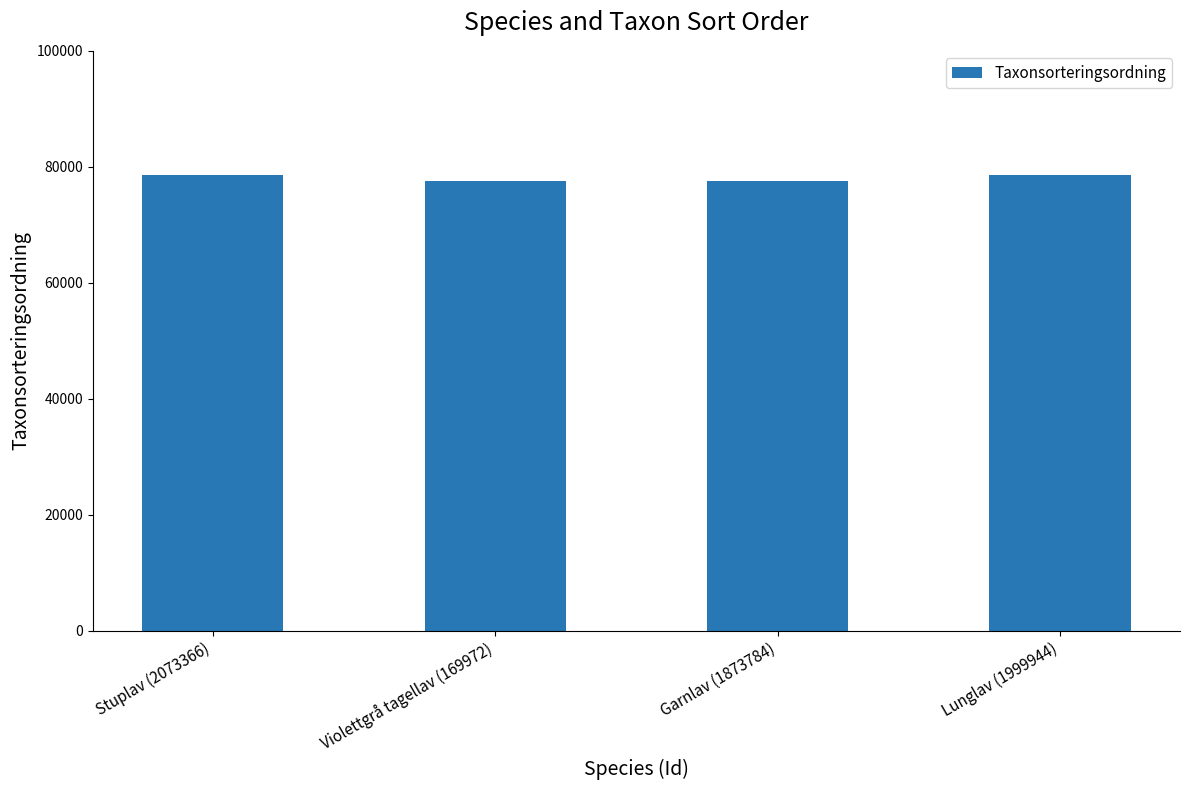

How many distinct data groups are displayed?

1